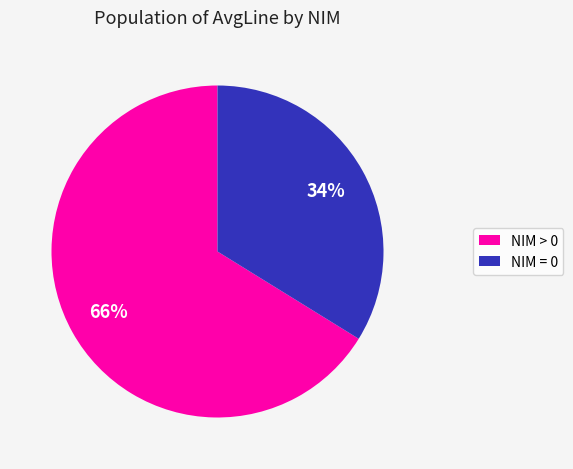

To the nearest percent, what is the difference between the largest and smallest slice percentages?

32%